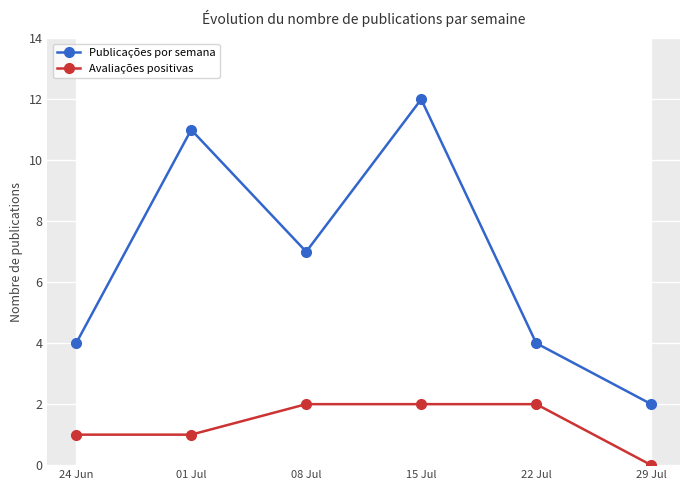

How many Publicações por semana values are between 4 and 11?

4